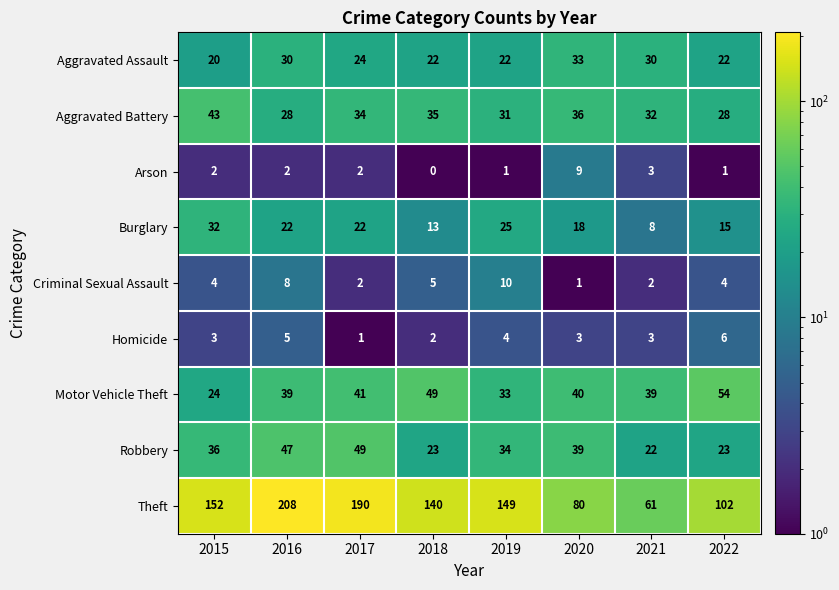

What is the sum of all Aggravated Battery values?

267